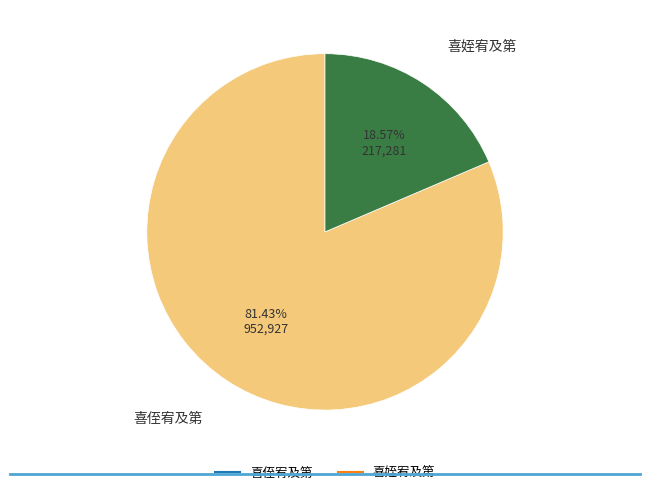

What percentage do 喜姪宥及第 and 喜侄宥及第 together represent?

100.0%